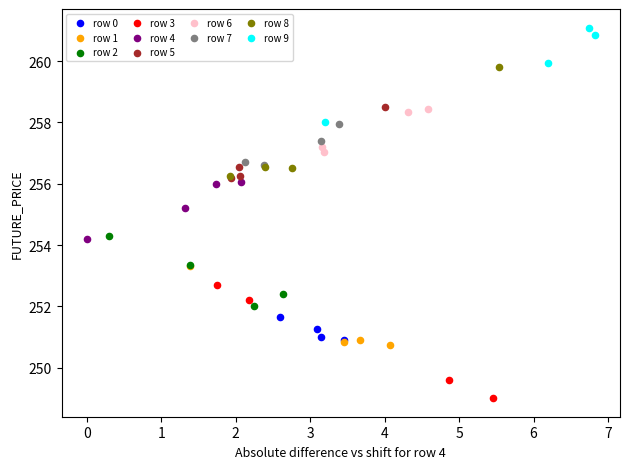

What are all the series names shown in the legend?

row 0, row 1, row 2, row 3, row 4, row 5, row 6, row 7, row 8, row 9